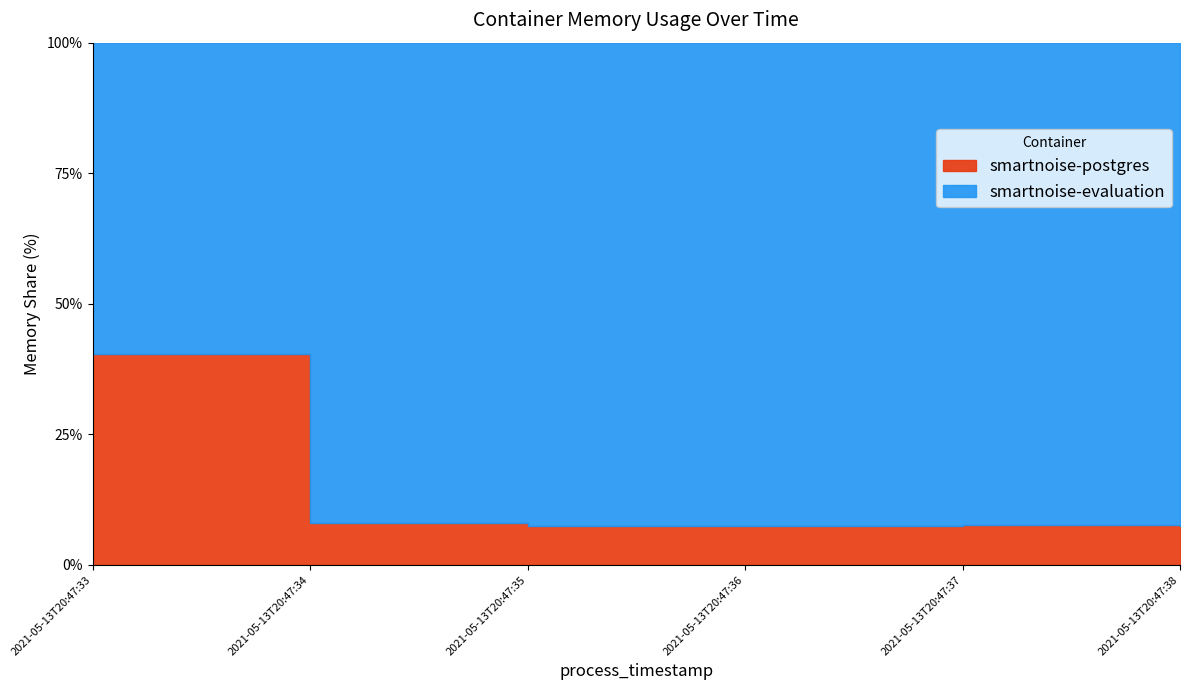

Reading right to left, list all the values displayed in this chart.

smartnoise-postgres: 2021-05-13T20:47:38=11247616	2021-05-13T20:47:37=11509760	2021-05-13T20:47:36=11247616	2021-05-13T20:47:35=11247616	2021-05-13T20:47:34=11247616	2021-05-13T20:47:33=11247616
smartnoise-evaluation: 2021-05-13T20:47:38=140161024	2021-05-13T20:47:37=139587584	2021-05-13T20:47:36=139579392	2021-05-13T20:47:35=139280384	2021-05-13T20:47:34=127234048	2021-05-13T20:47:33=16556032